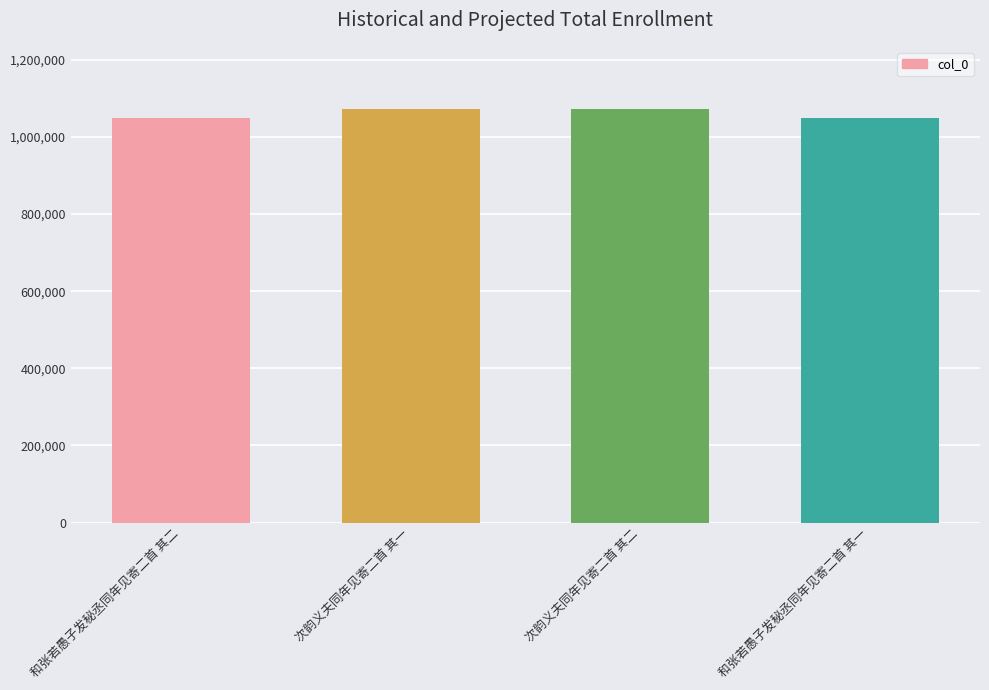

What is the ratio of the value at 和张若愚子发秘丞同年见寄二首 其一 to the value at 次韵义夫同年见寄二首 其二?

1.0